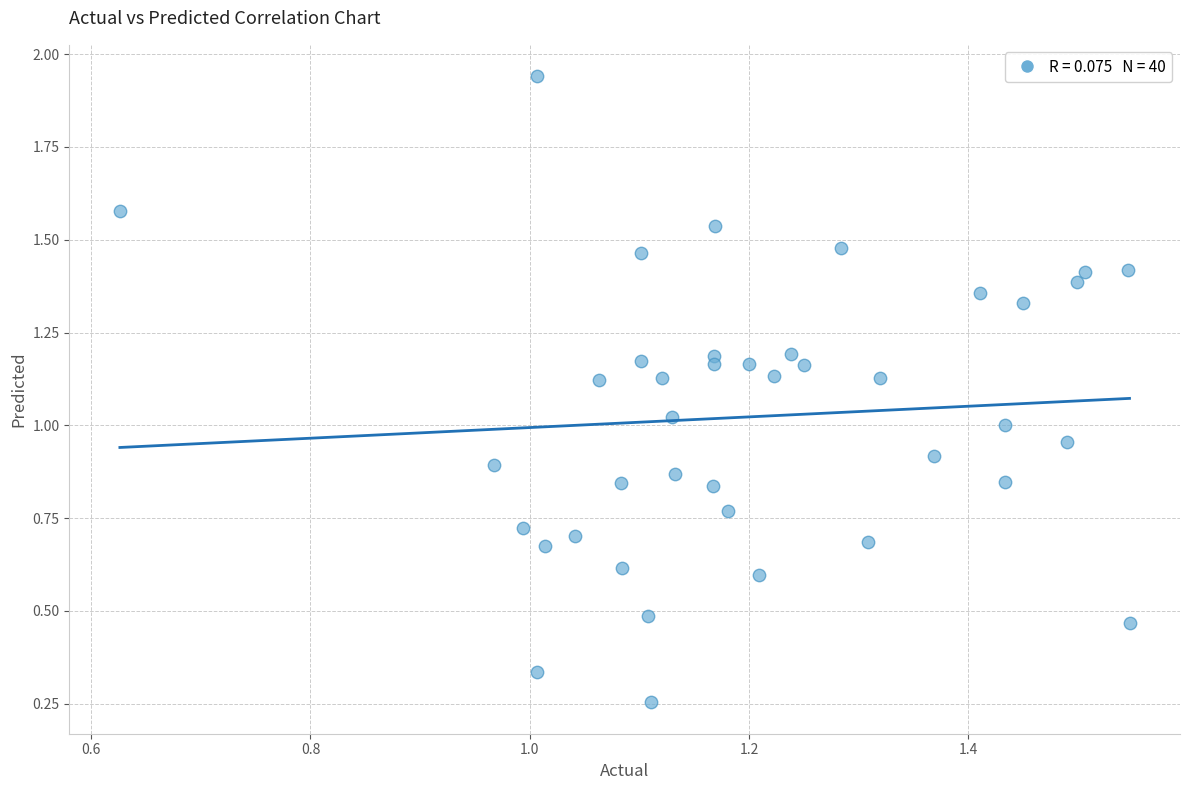

What is the range of Y values (max minus min)?

1.7